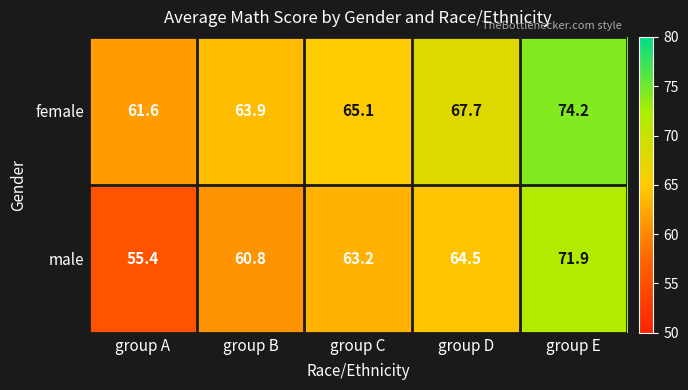

True or false: female has a value of 94.6 at group D.

False